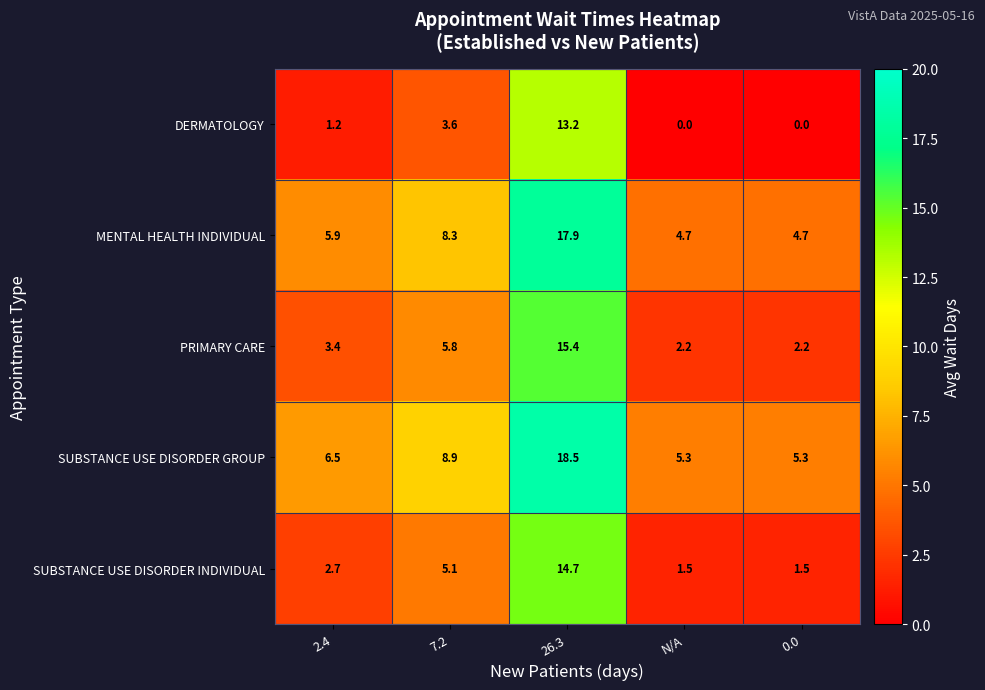

What is the lowest value of the MENTAL HEALTH INDIVIDUAL series?

4.7